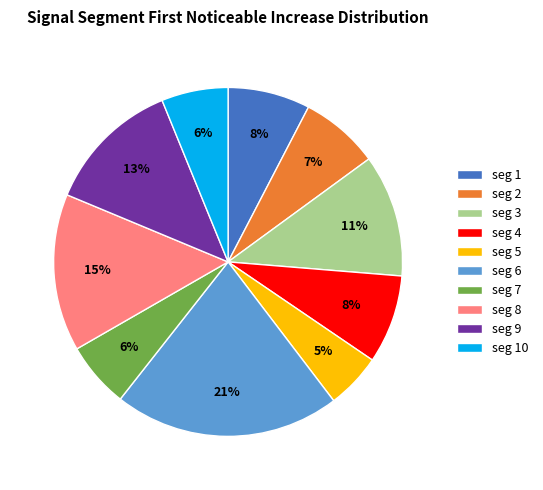

The seg 8 slice represents 15% of the pie. True or false?

True